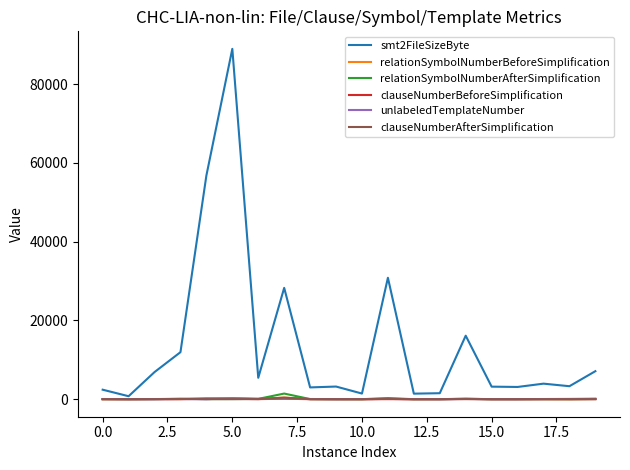

Which series has the largest range (max minus min)?

smt2FileSizeByte